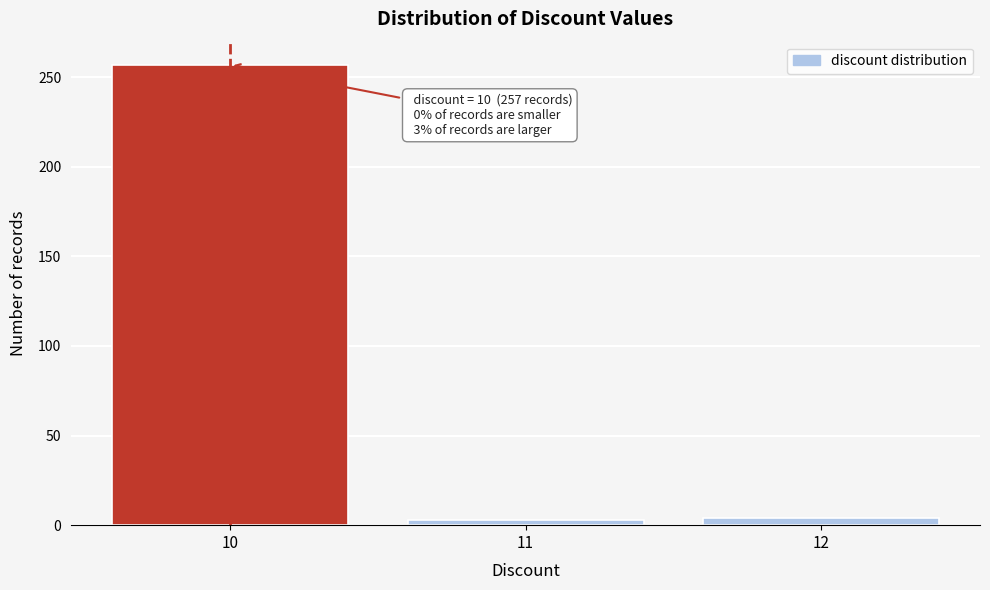

The chart shows a value of 4 at 12. True or false?

True